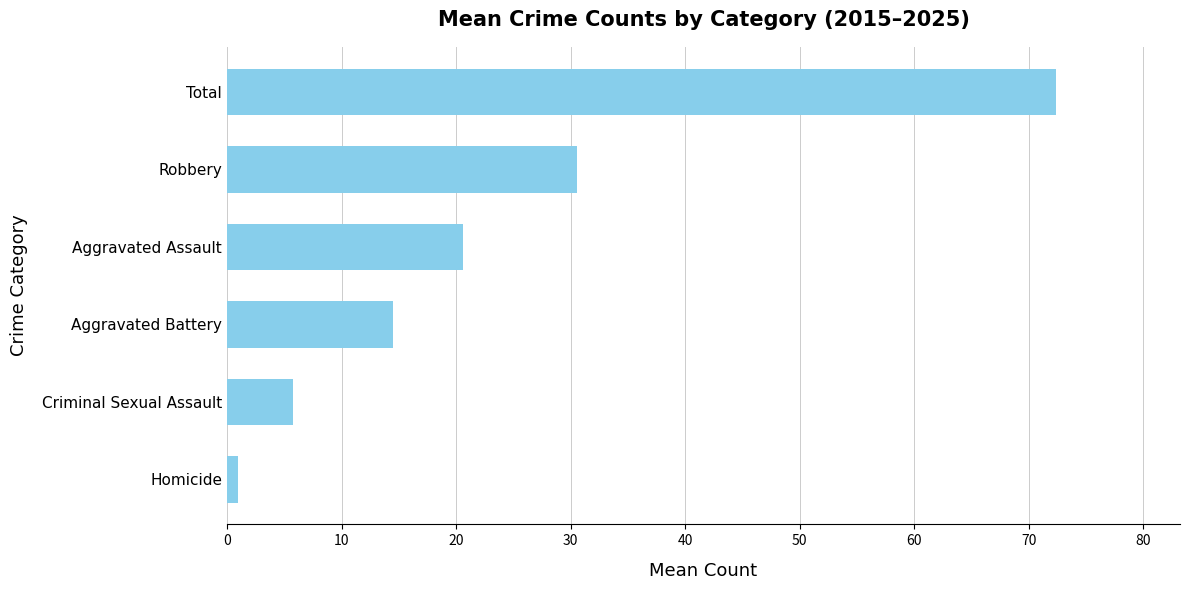

What is the difference between the maximum and minimum values?

71.4